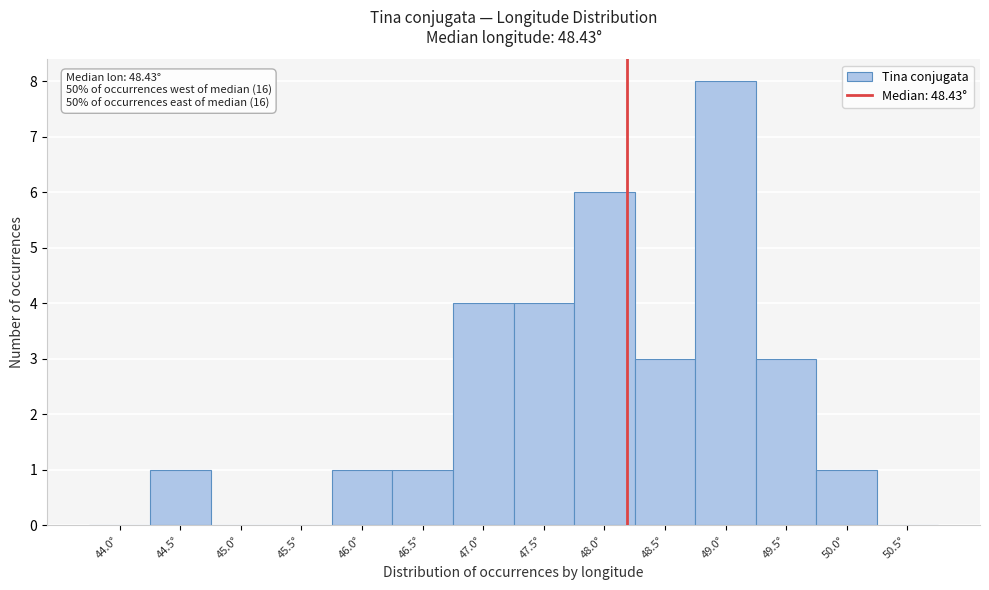

Reading left to right, transcribe all the data shown in this chart.

44.0°=0	44.5°=1	45.0°=0	45.5°=0	46.0°=1	46.5°=1	47.0°=4	47.5°=4	48.0°=6	48.5°=3	49.0°=8	49.5°=3	50.0°=1	50.5°=0